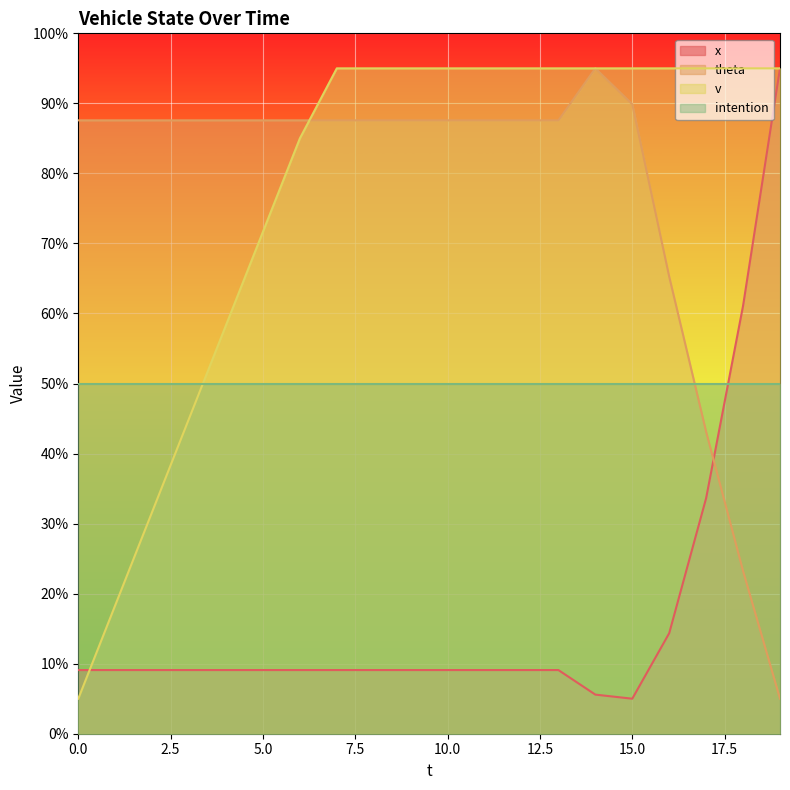

How many distinct data groups are displayed?

4